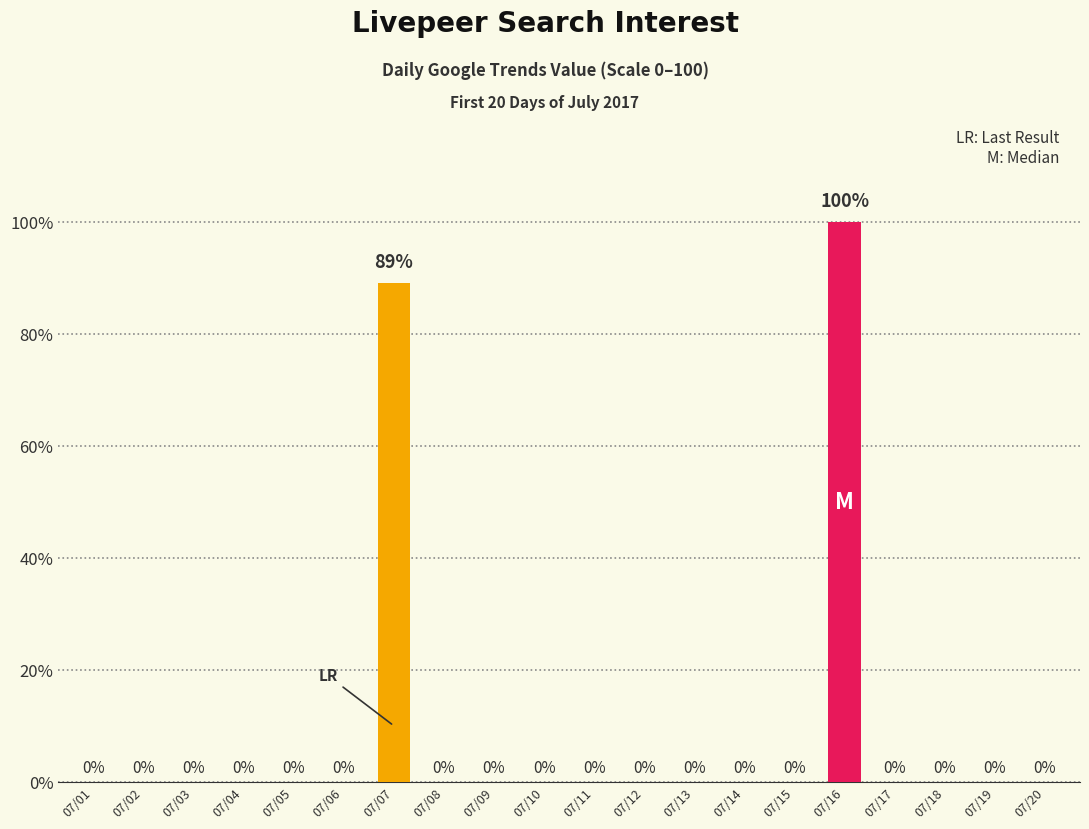

Is it true that the value at 07/02 is -52?

False